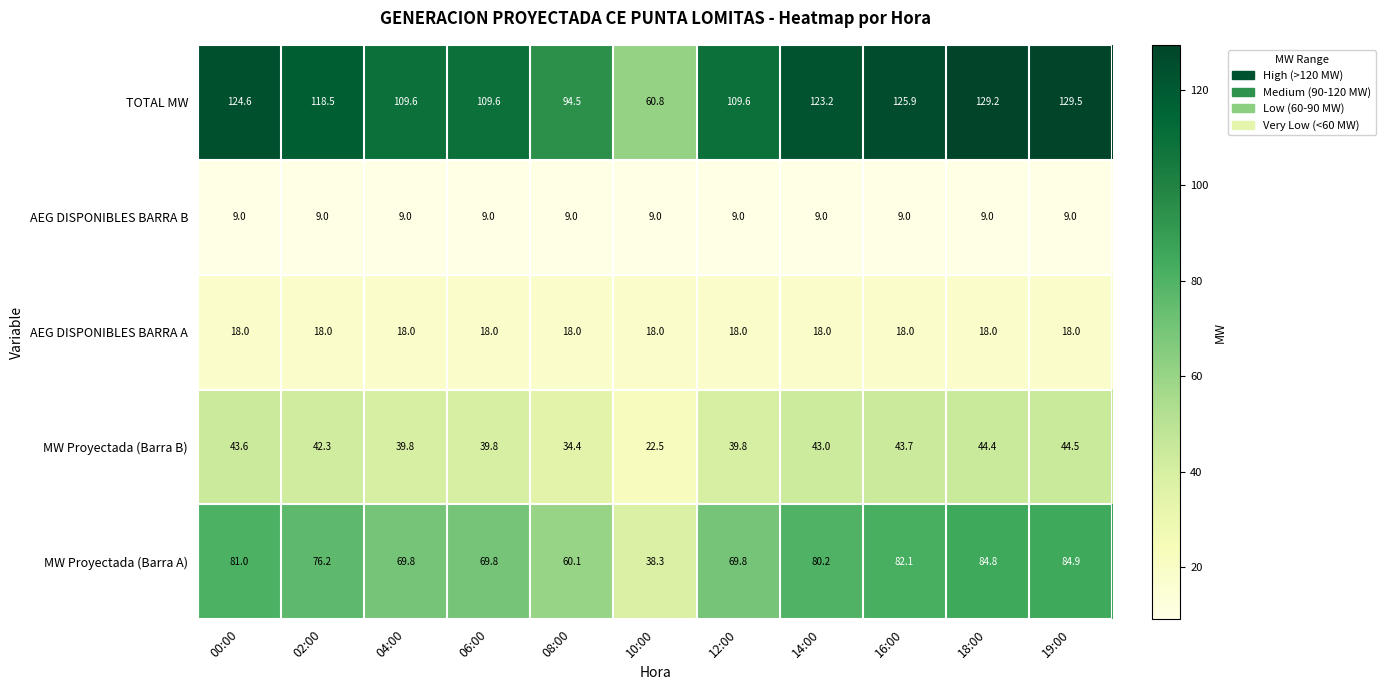

What value does the AEG DISPONIBLES BARRA B series have at 08:00?

9.0